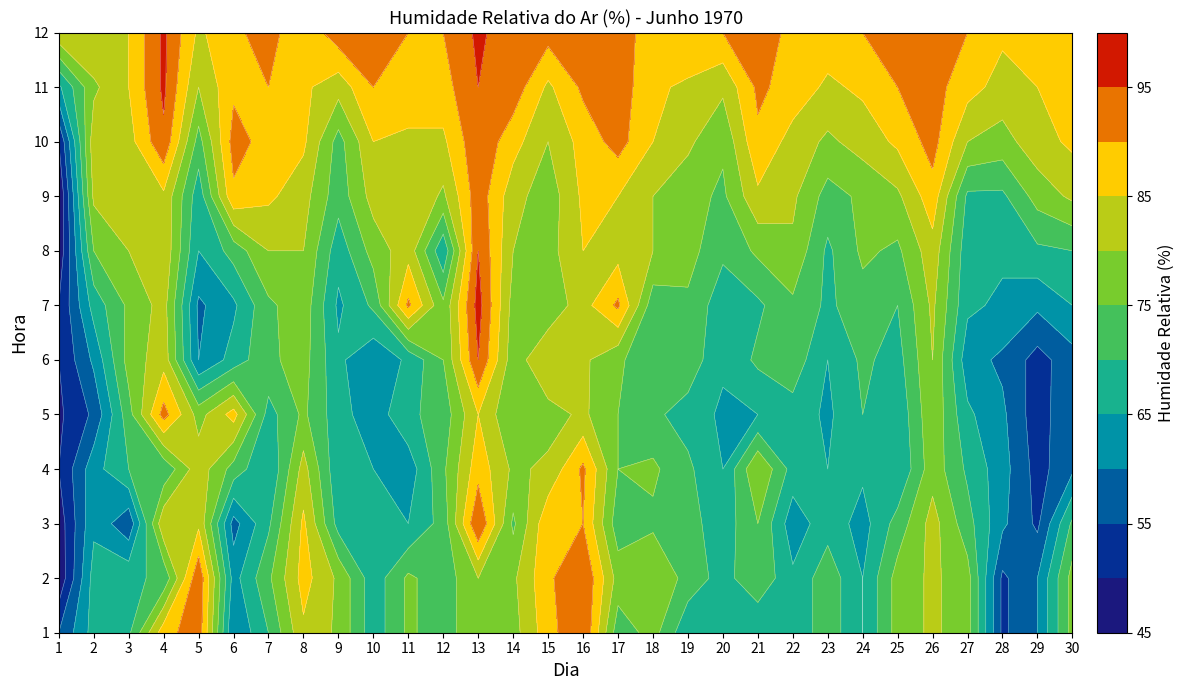

What is the greatest value displayed?

97